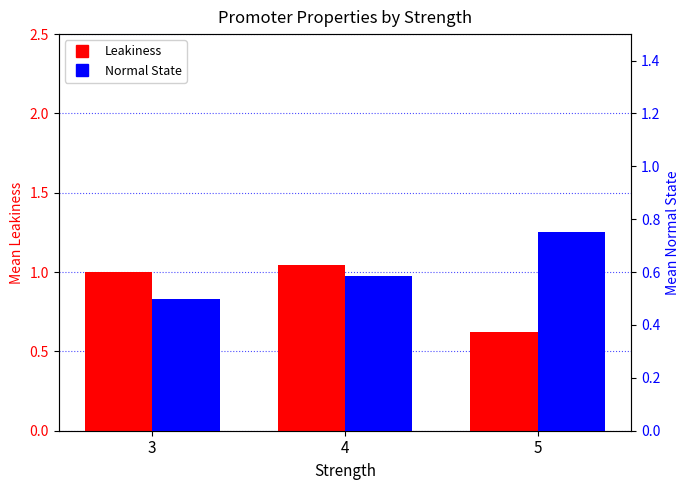

Which series has the largest total across all categories?

Leakiness